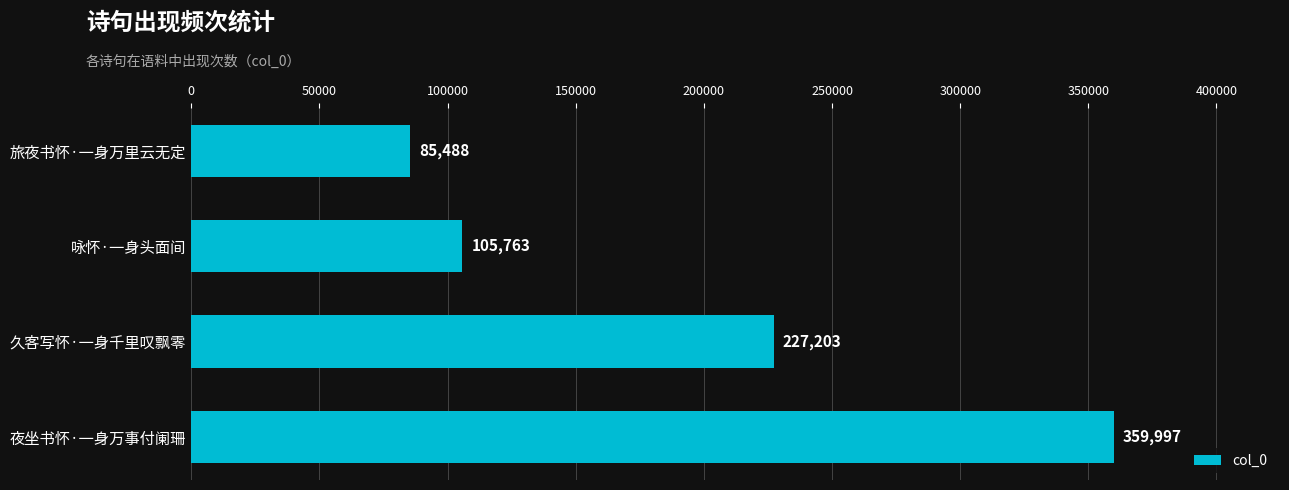

What is the difference between the maximum and minimum values?

274509